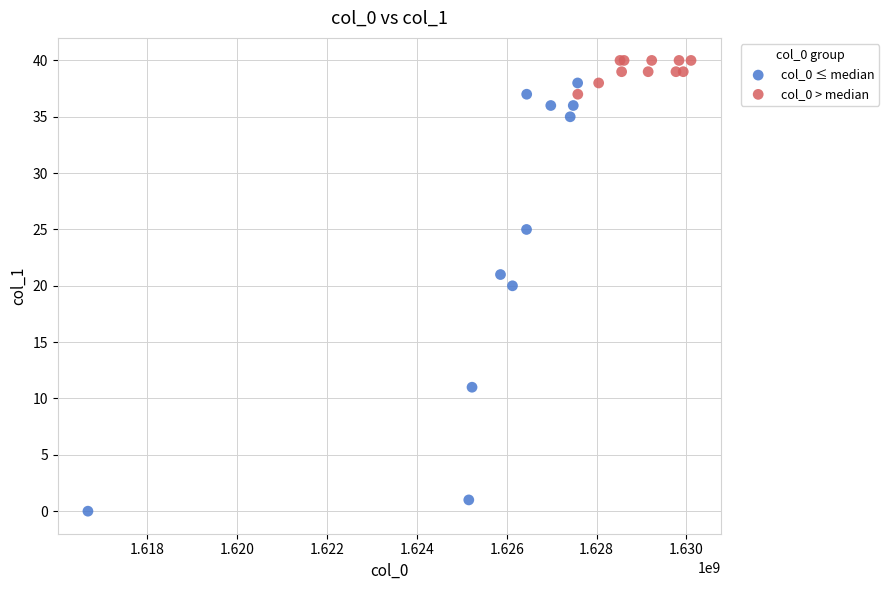

What are all the series names shown in the legend?

col_0 ≤ median, col_0 > median